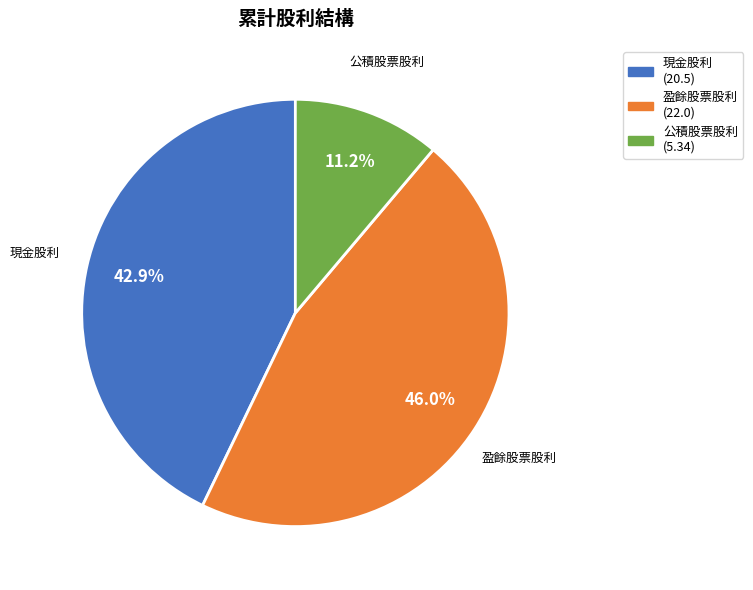

What is the smallest slice in the pie chart?

公積股票股利